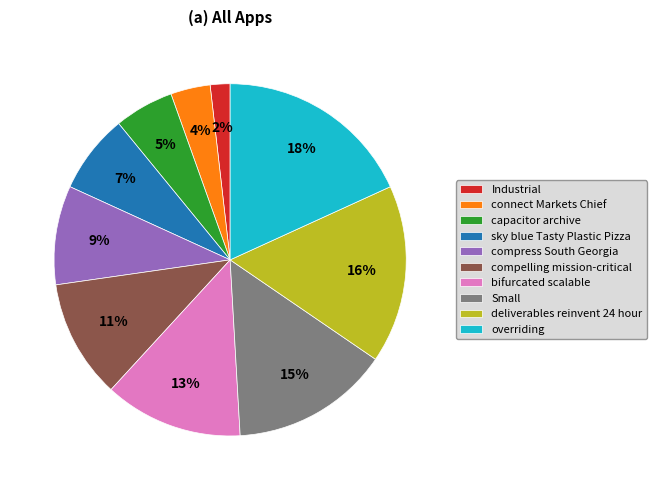

How many slices are in this pie chart?

10